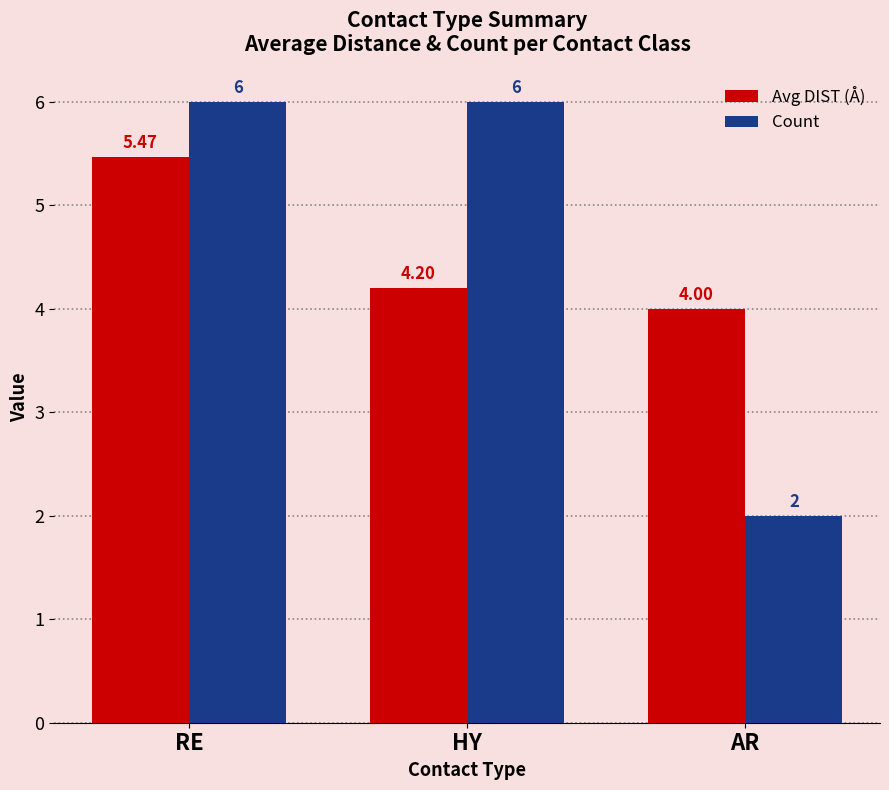

Between RE and HY, which series saw the biggest shift?

Avg DIST (Å)